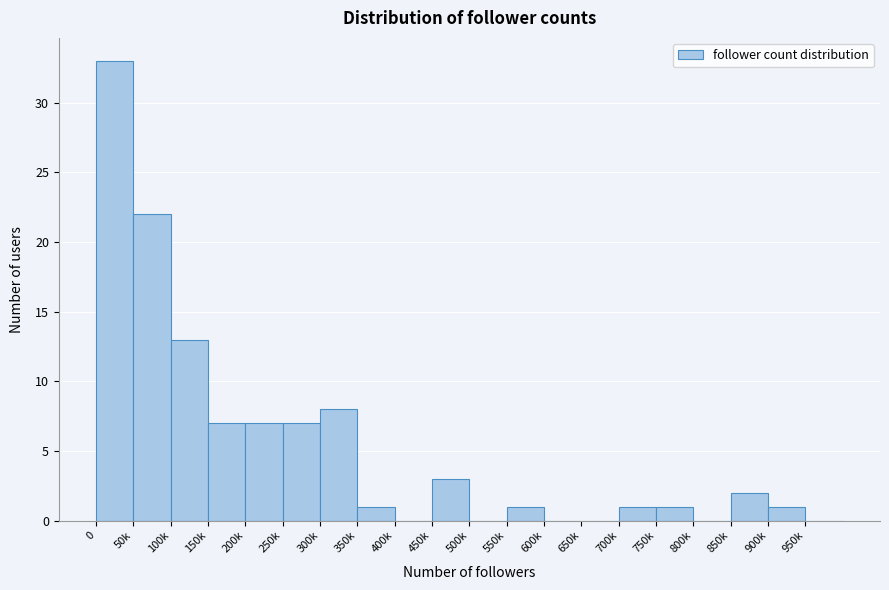

Reading left to right, list all the values displayed in this chart.

0=33	50k=22	100k=13	150k=7	200k=7	250k=7	300k=8	350k=1	400k=0	450k=3	500k=0	550k=1	600k=0	650k=0	700k=1	750k=1	800k=0	850k=2	900k=1	950k=0